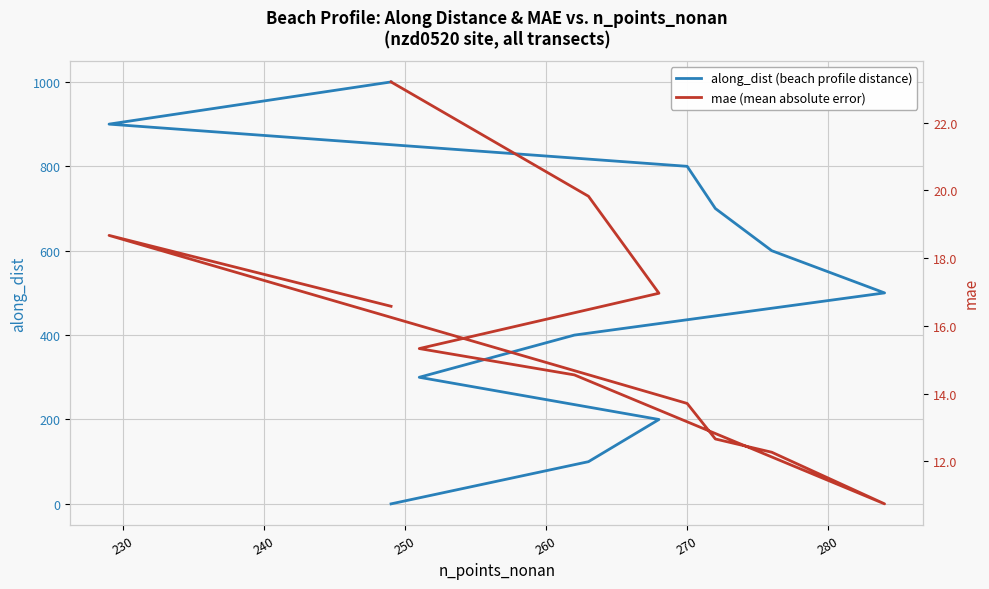

Which series has the largest range (max minus min)?

along_dist (beach profile distance)